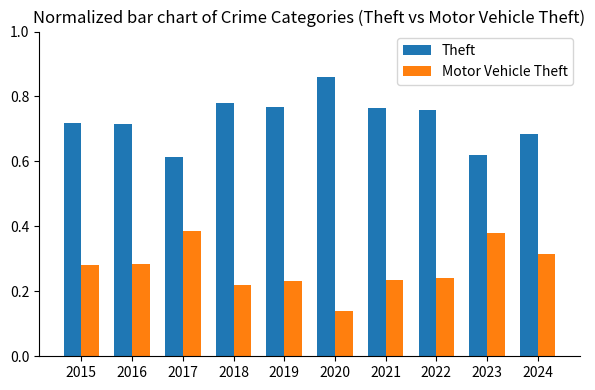

How many Theft values are between 0 and 1?

10